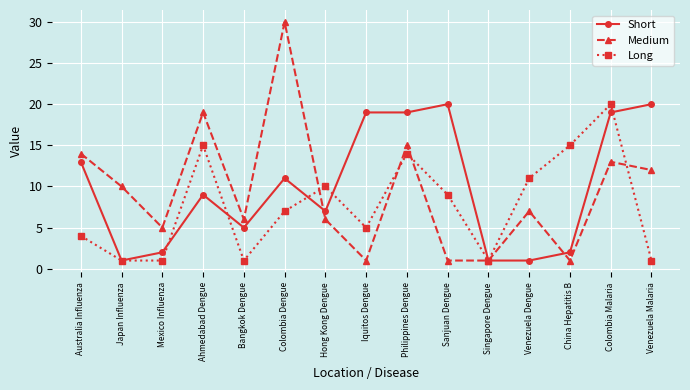

What is the difference between the second highest and minimum values in the Short series?

19